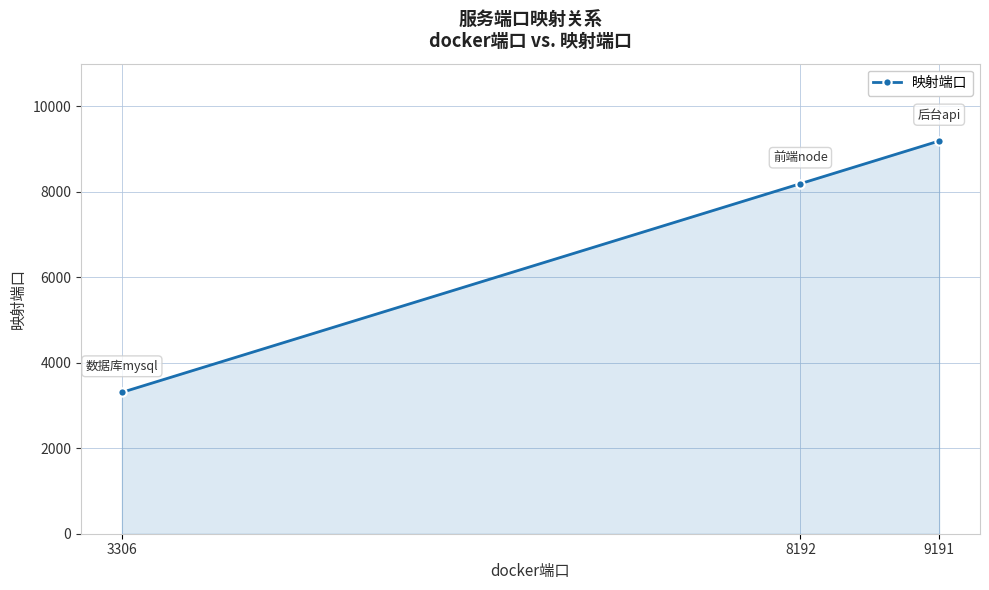

What is the difference between the second highest and minimum values?

4884